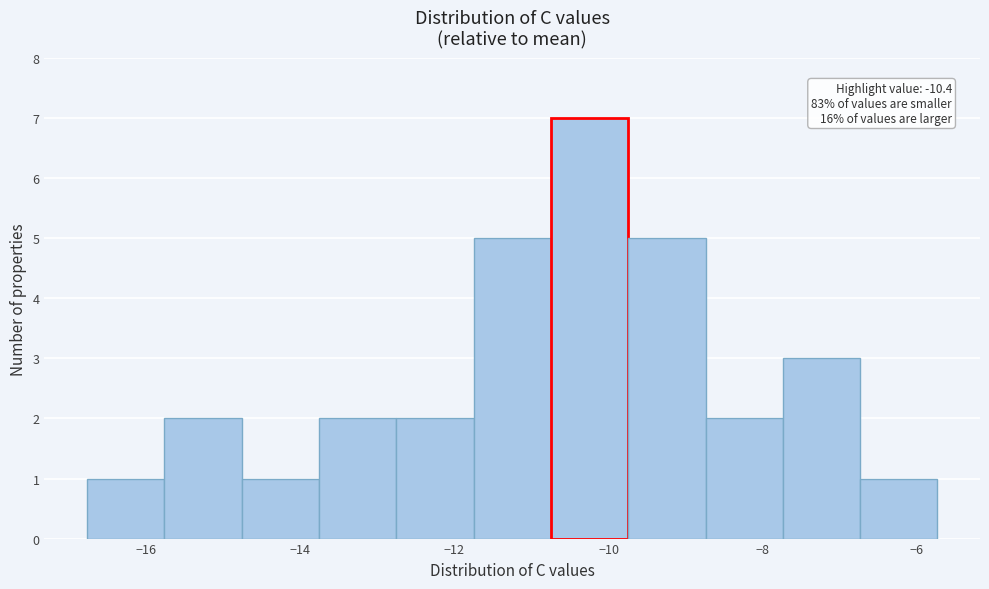

Which range on the x-axis has the tallest bar?

-10.8 to -9.8